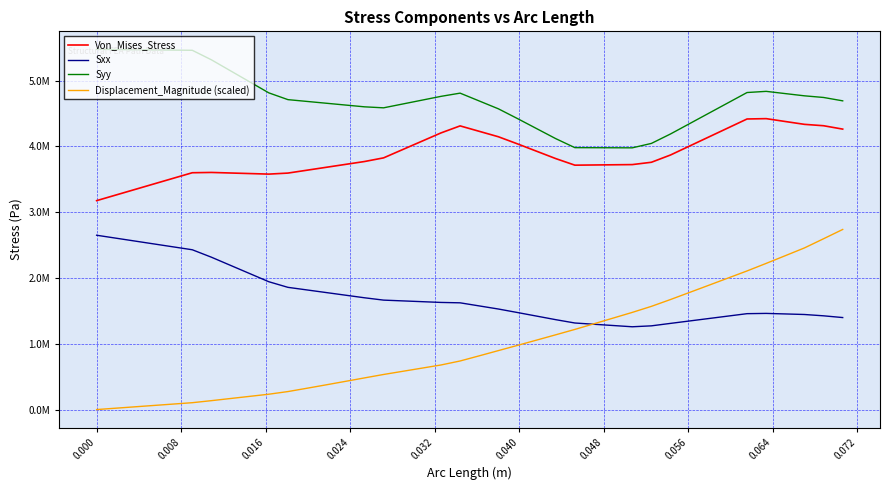

What is the value of the Sxx point at the 4th from the left?

2517450.0